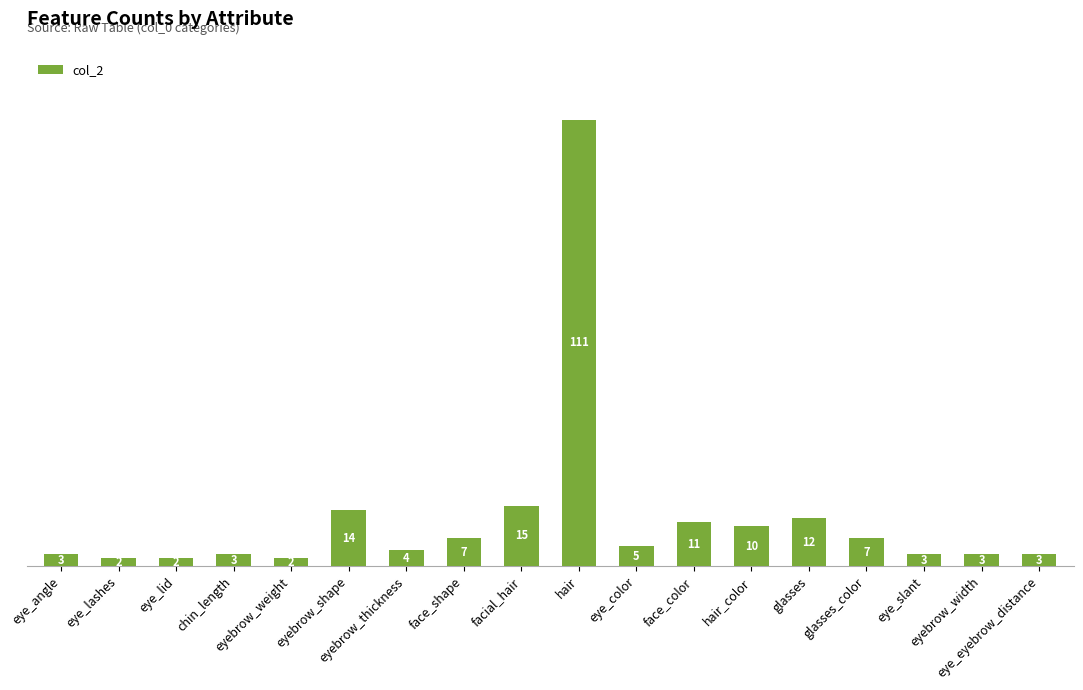

What is the greatest value displayed?

111